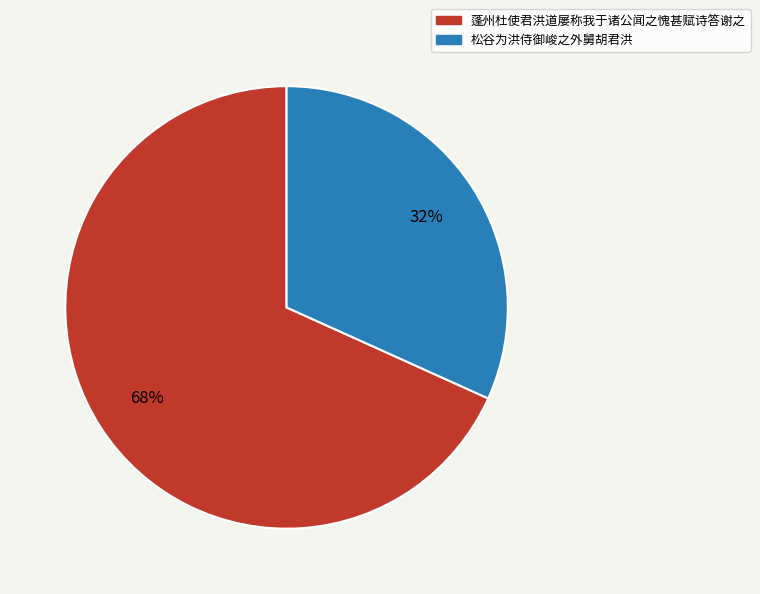

To the nearest percent, what is the average slice percentage?

50%